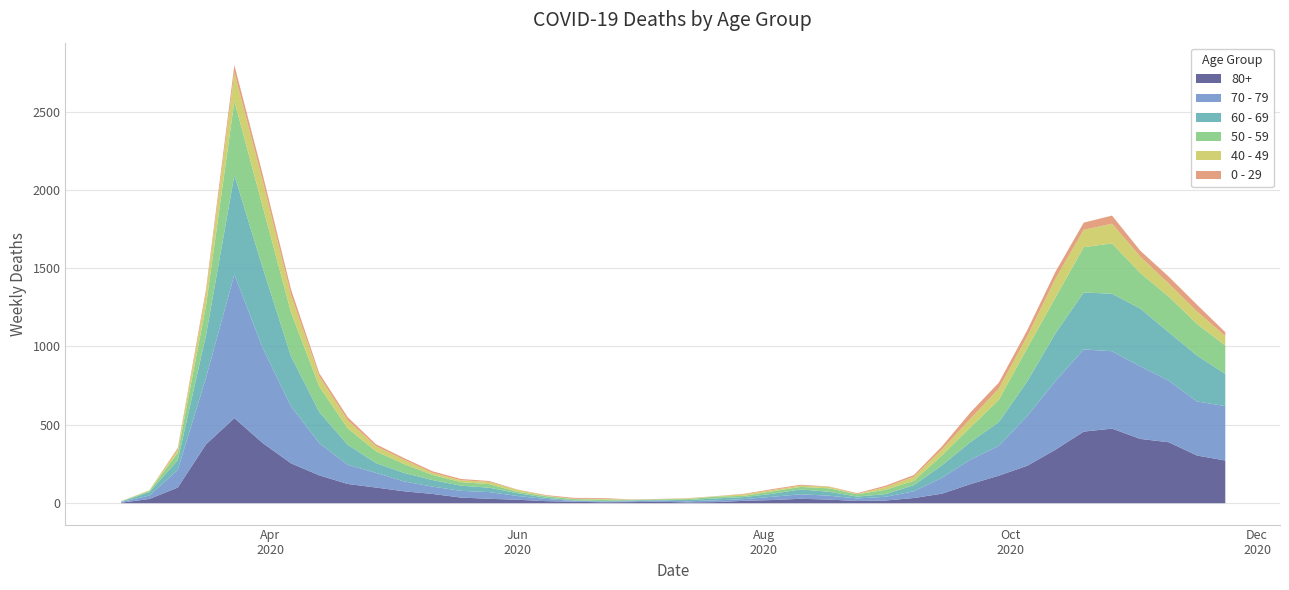

The value of 40 - 49 at 2020-04-20 is 51. True or false?

True